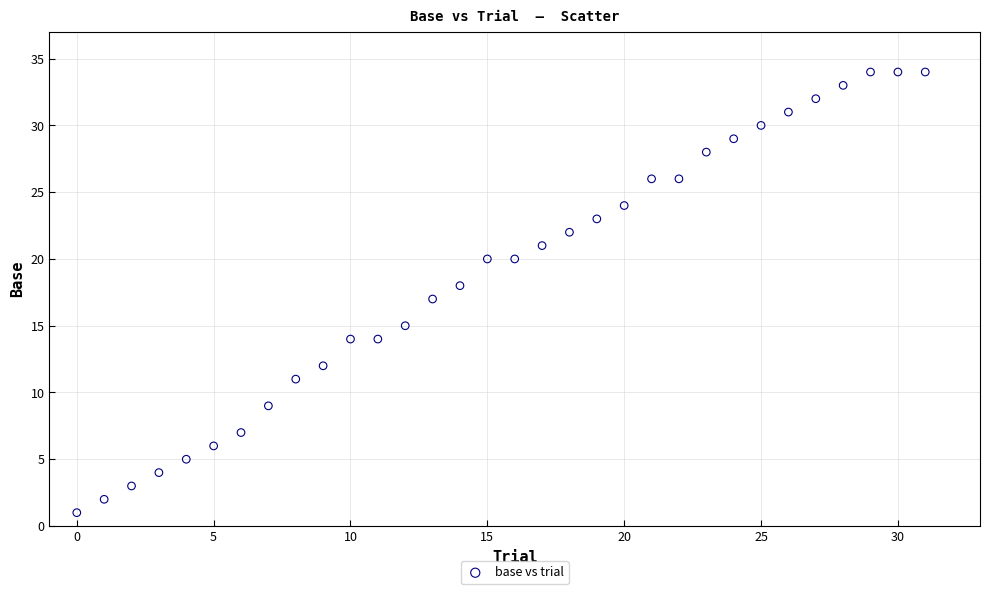

What is the range of Y values (max minus min)?

33